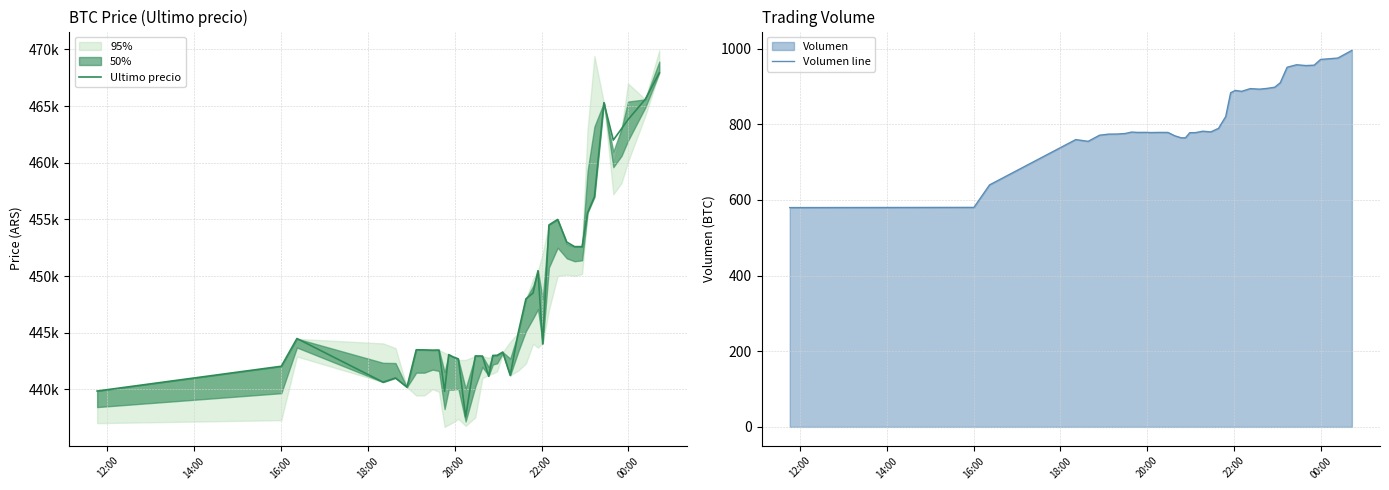

What is the lowest value of the Volumen line series?

579.7